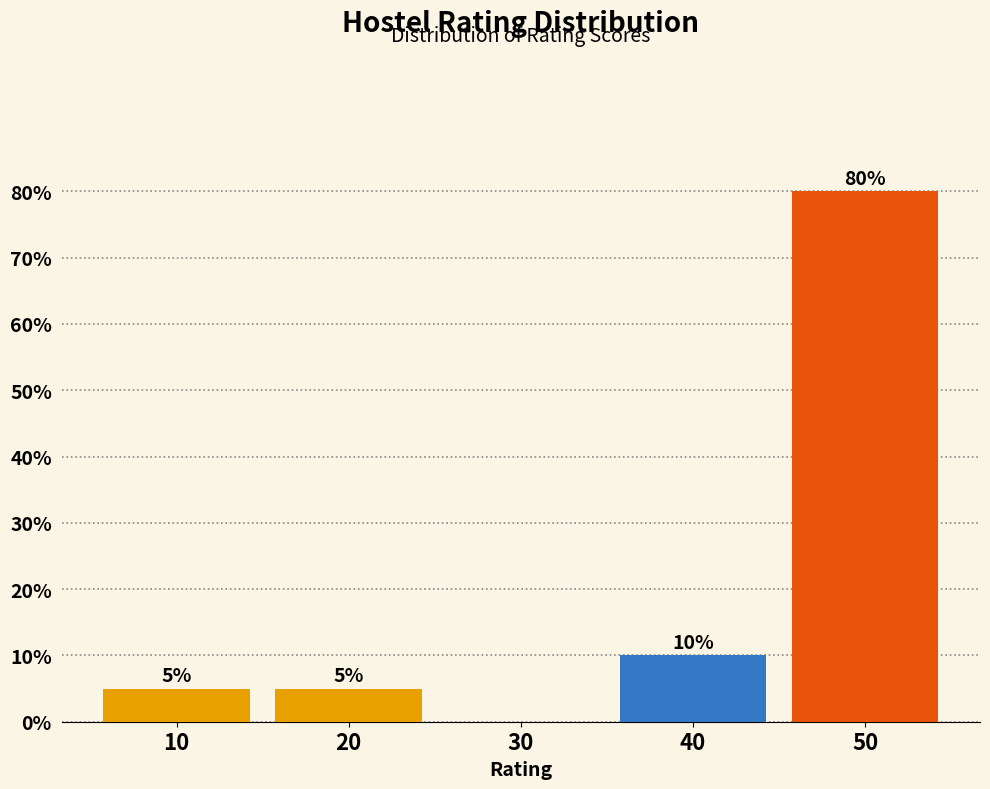

Reading left to right, transcribe all the data shown in this chart.

10=5	20=5	30=0	40=10	50=80